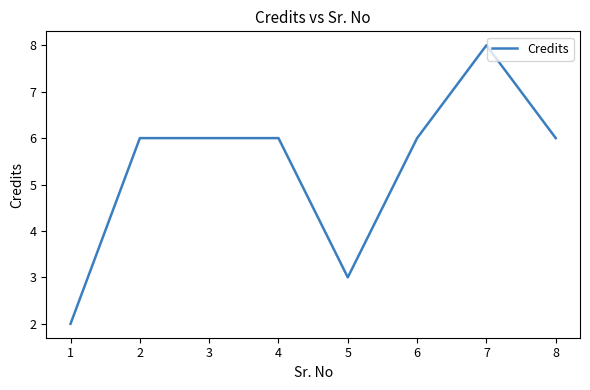

Reading left to right, list all the values displayed in this chart.

1=2	2=6	3=6	4=6	5=3	6=6	7=8	8=6